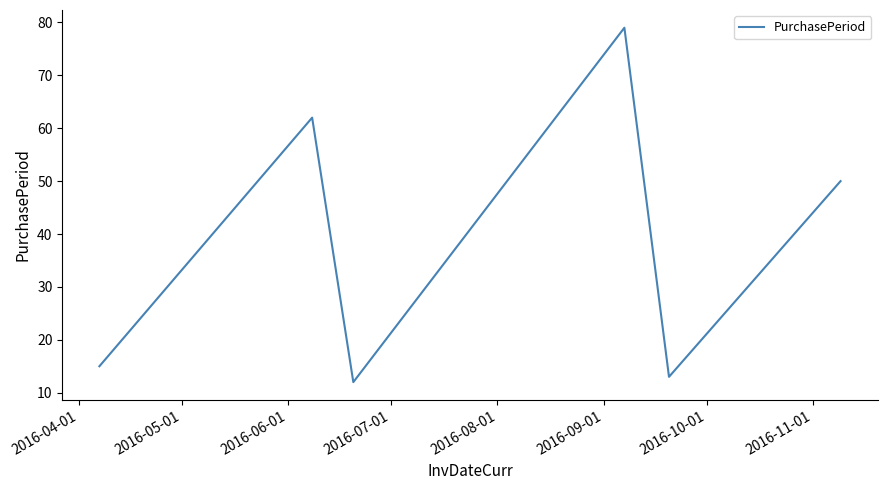

Is this an area chart (filled region under the line)?

No